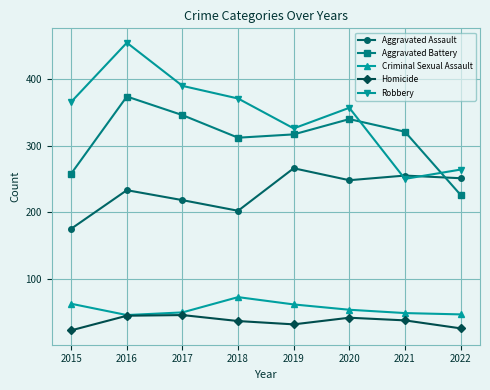

The Aggravated Battery series shows 312 at 2018. True or false?

True